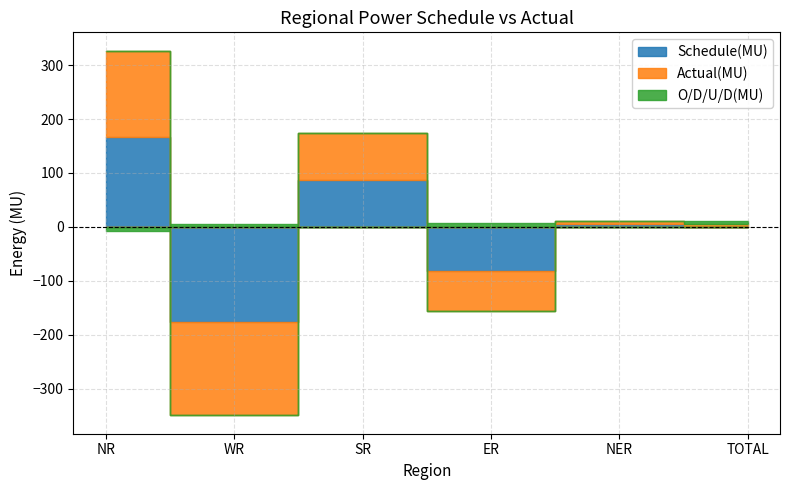

What is the approximate value of O/D/U/D(MU) at TOTAL?

5.7